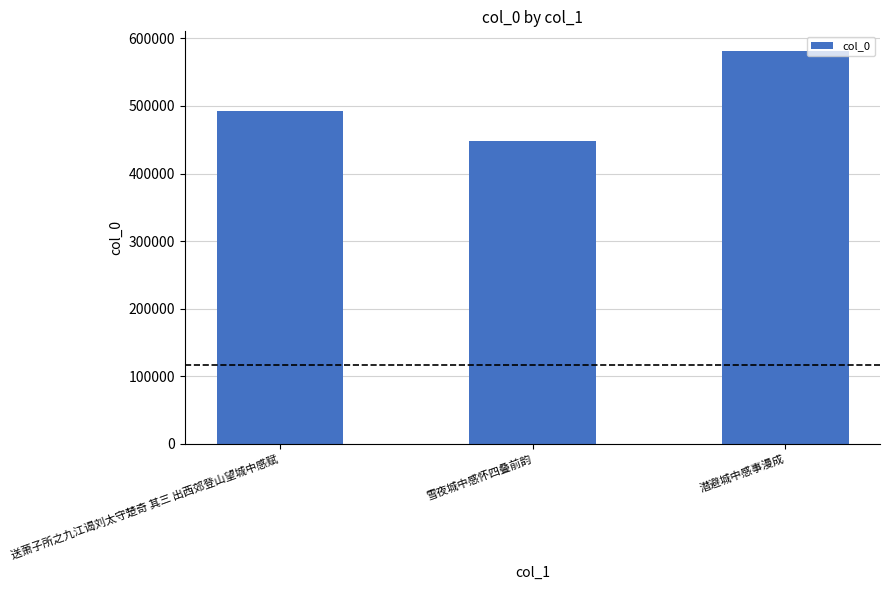

Read the value at 送萧子所之九江谒刘太守楚奇 其三 出西郊登山望城中感赋.

492315